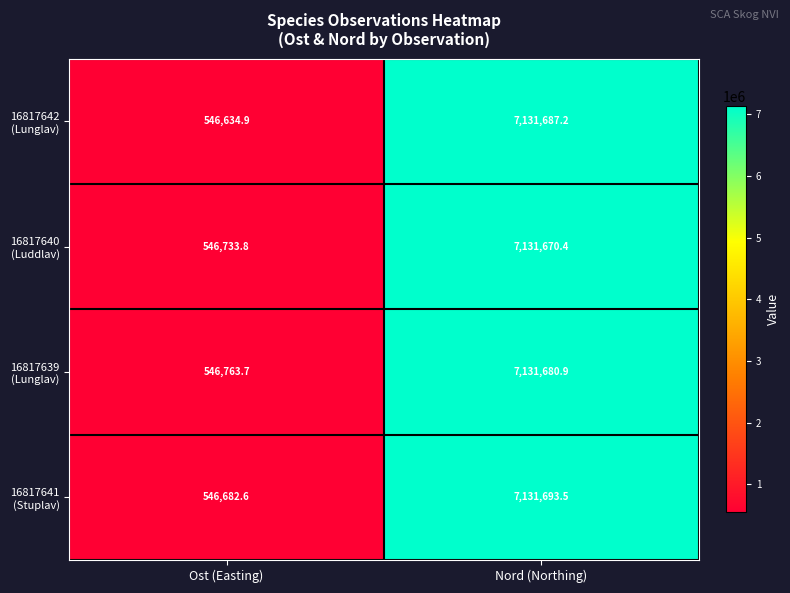

How many series are shown in this chart?

4